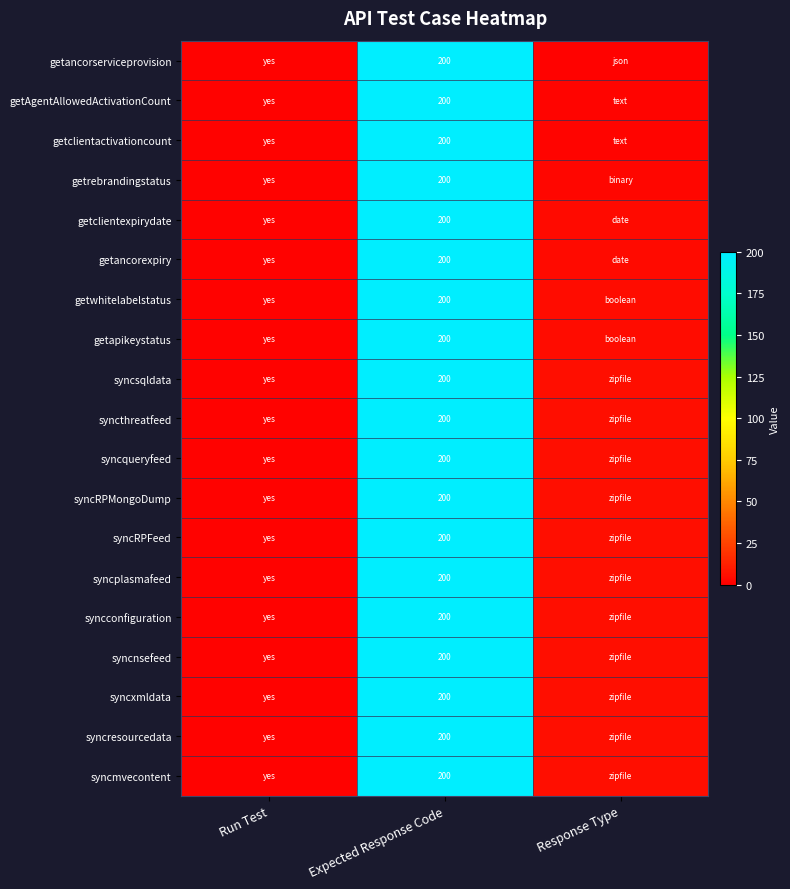

True or false: getrebrandingstatus has a value of 138 at Expected Response Code.

False